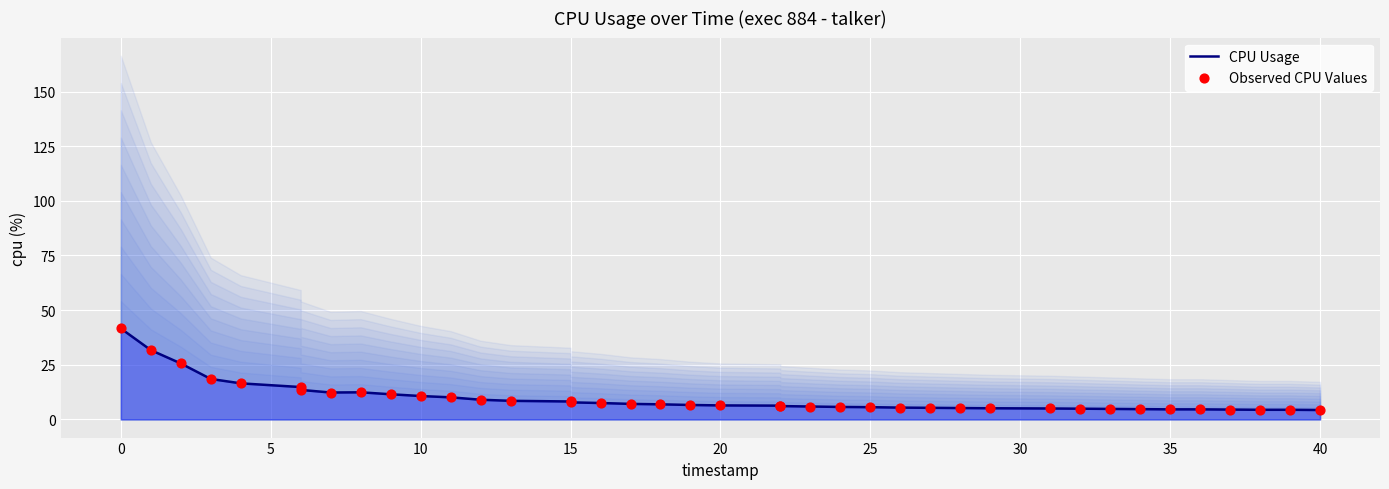

Is the value of Observed CPU Values at 15 greater than the value of CPU Usage at 19?

Yes